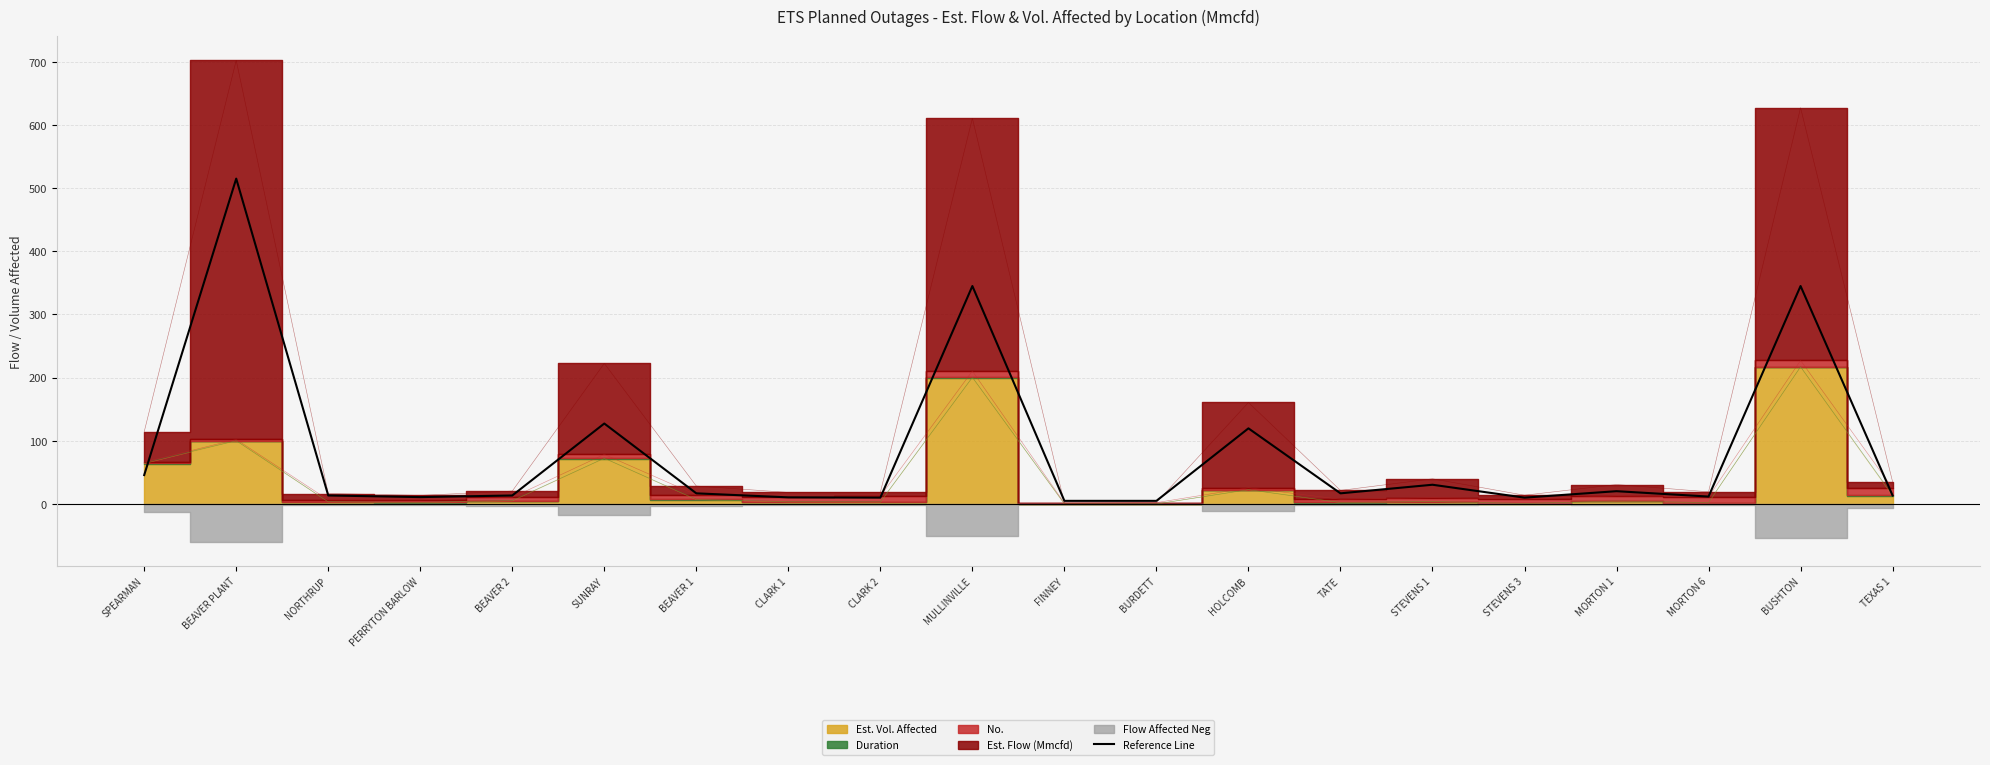

List the labels in order of value, smallest first.

FINNEY, BURDETT, CLARK 2, STEVENS 3, CLARK 1, PERRYTON BARLOW, MORTON 6, NORTHRUP, BEAVER 2, TEXAS 1, BEAVER 1, TATE, MORTON 1, STEVENS 1, SPEARMAN, HOLCOMB, SUNRAY, MULLINVILLE, BUSHTON, BEAVER PLANT